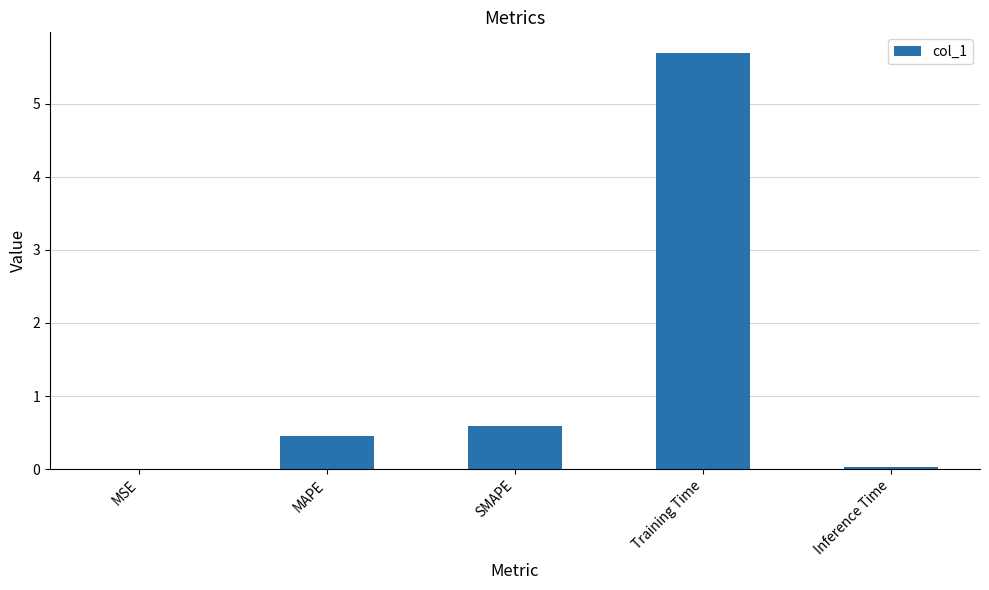

The value at MAPE is 0.5. True or false?

True